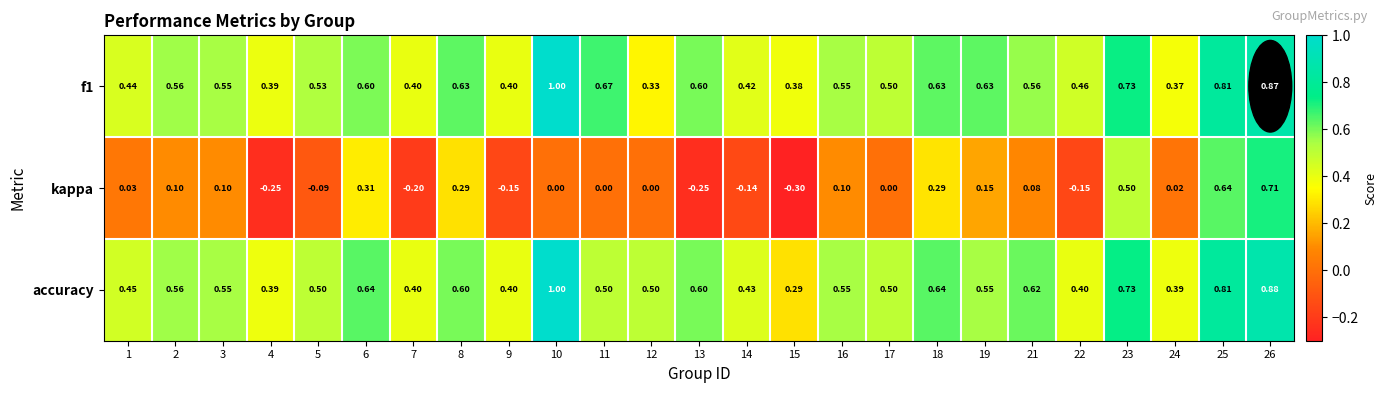

Is the value of f1 at 8 greater than the value of accuracy at 13?

Yes